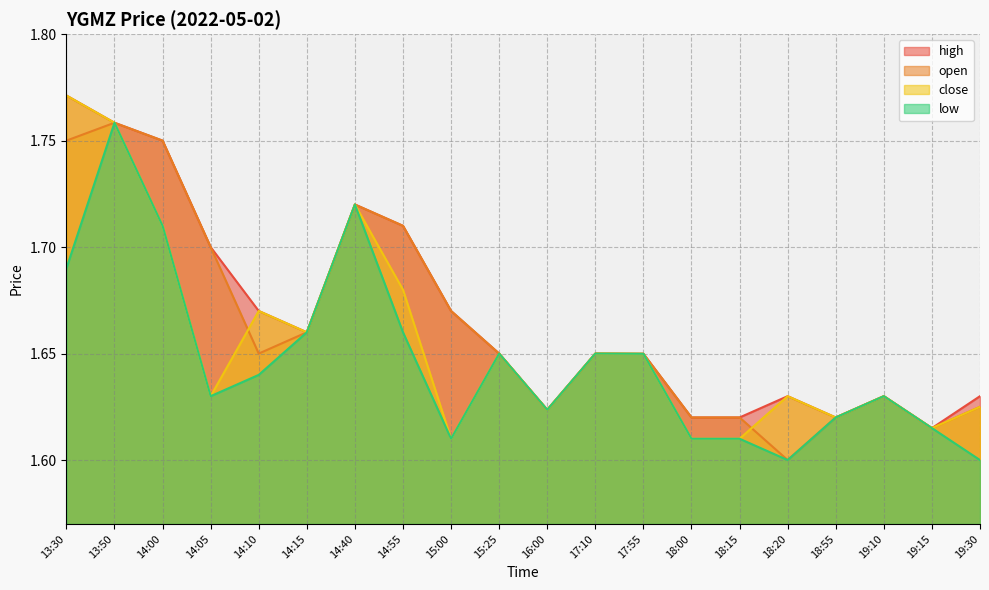

What is the lowest value of the high series?

1.6